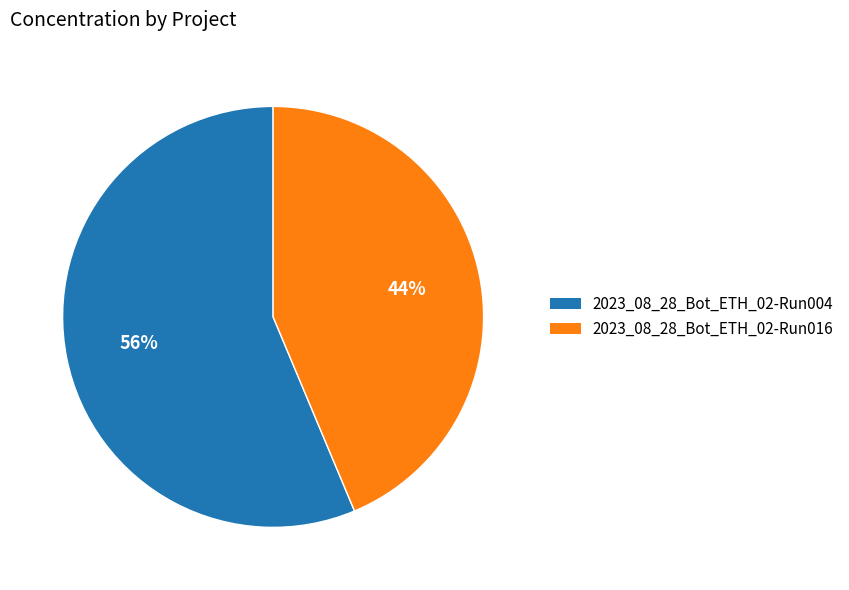

To the nearest percent, what is the average slice percentage?

50%